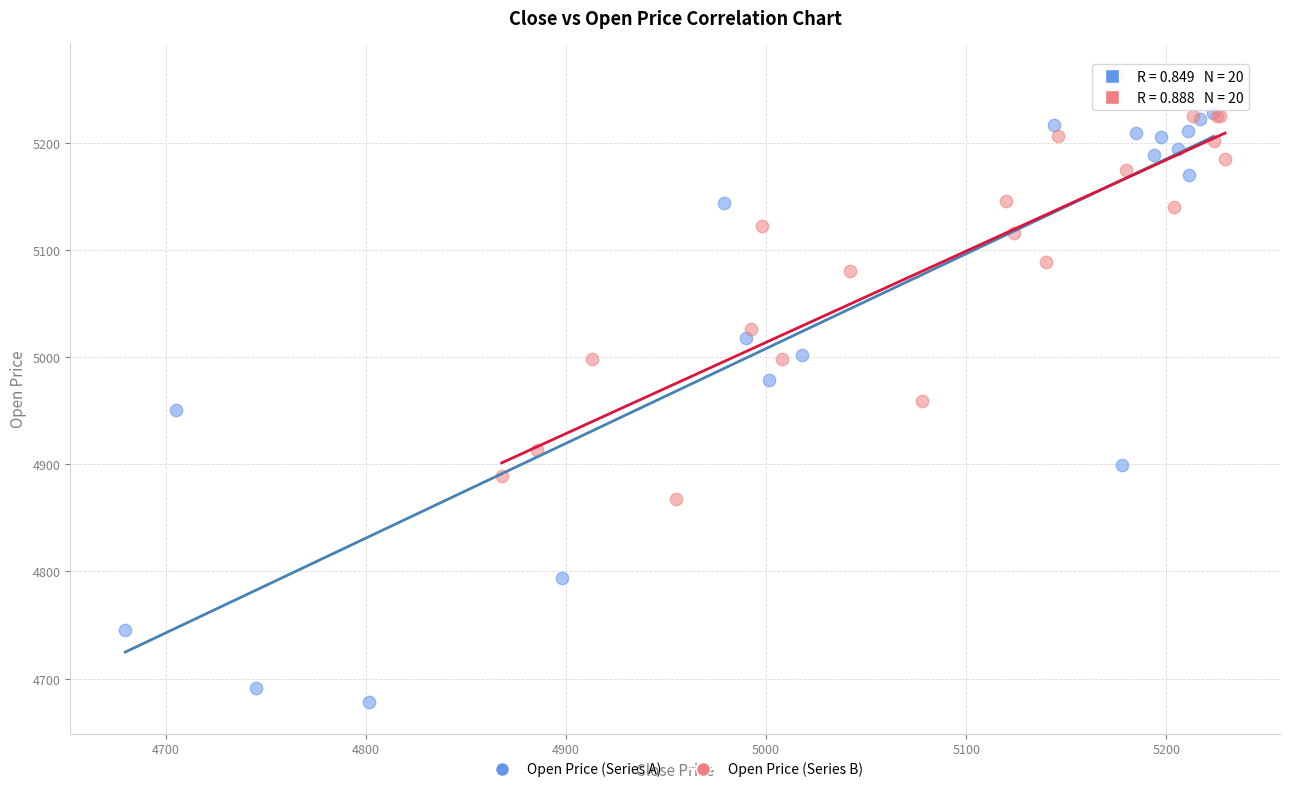

Which series contains the lowest Y value?

Open Price (Series A)